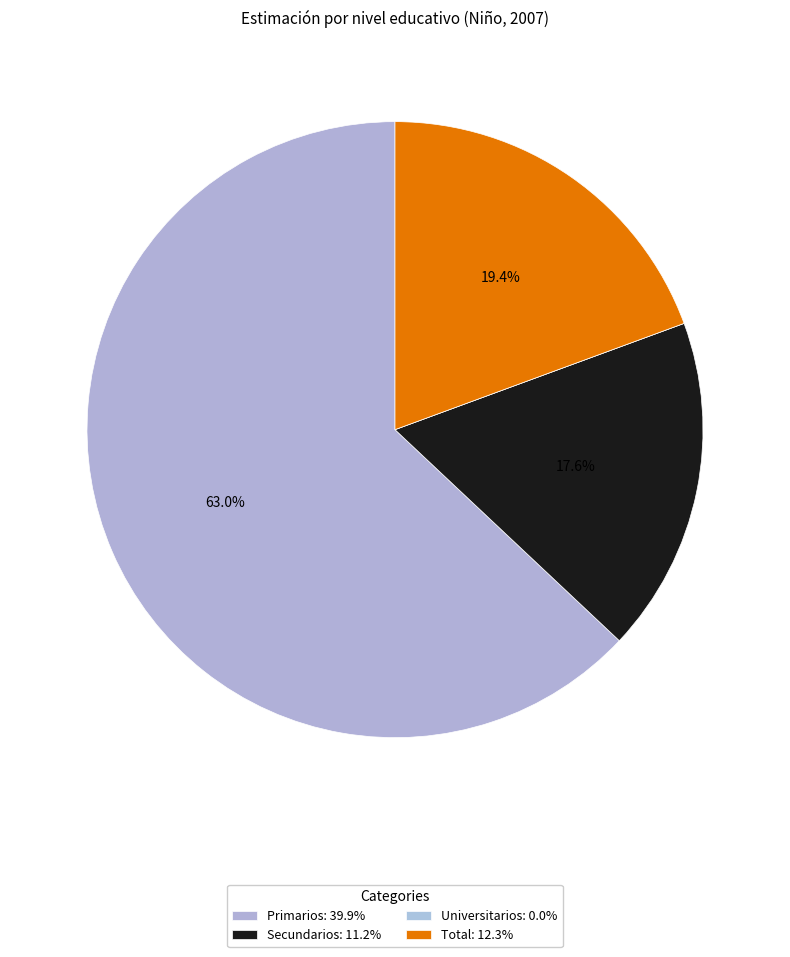

Is it true that Primarios is 63% of the pie?

True